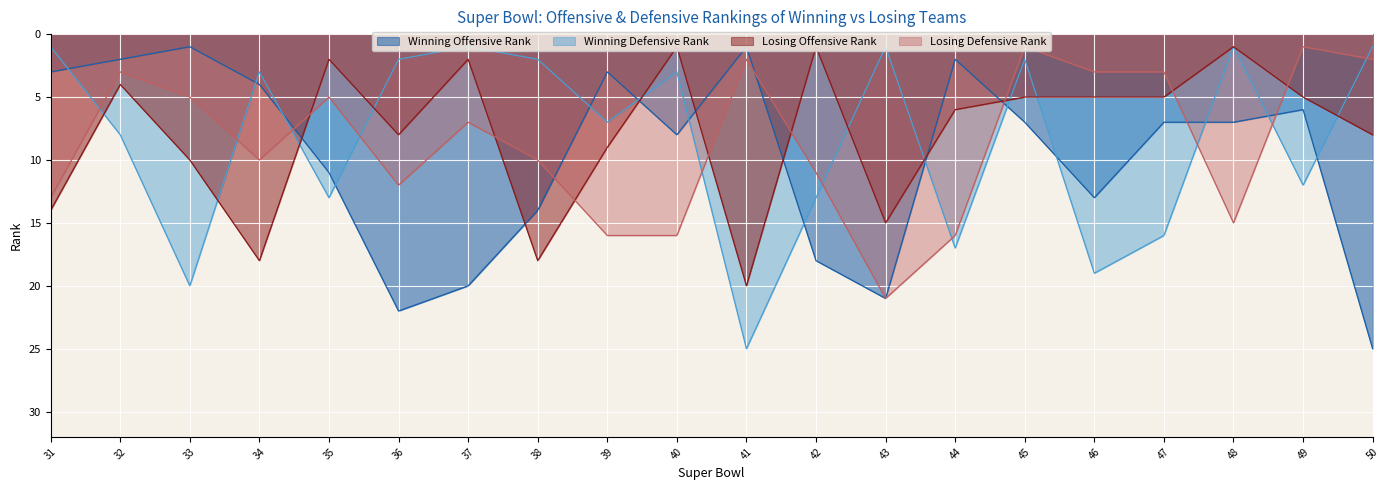

What is the greatest value displayed?

25